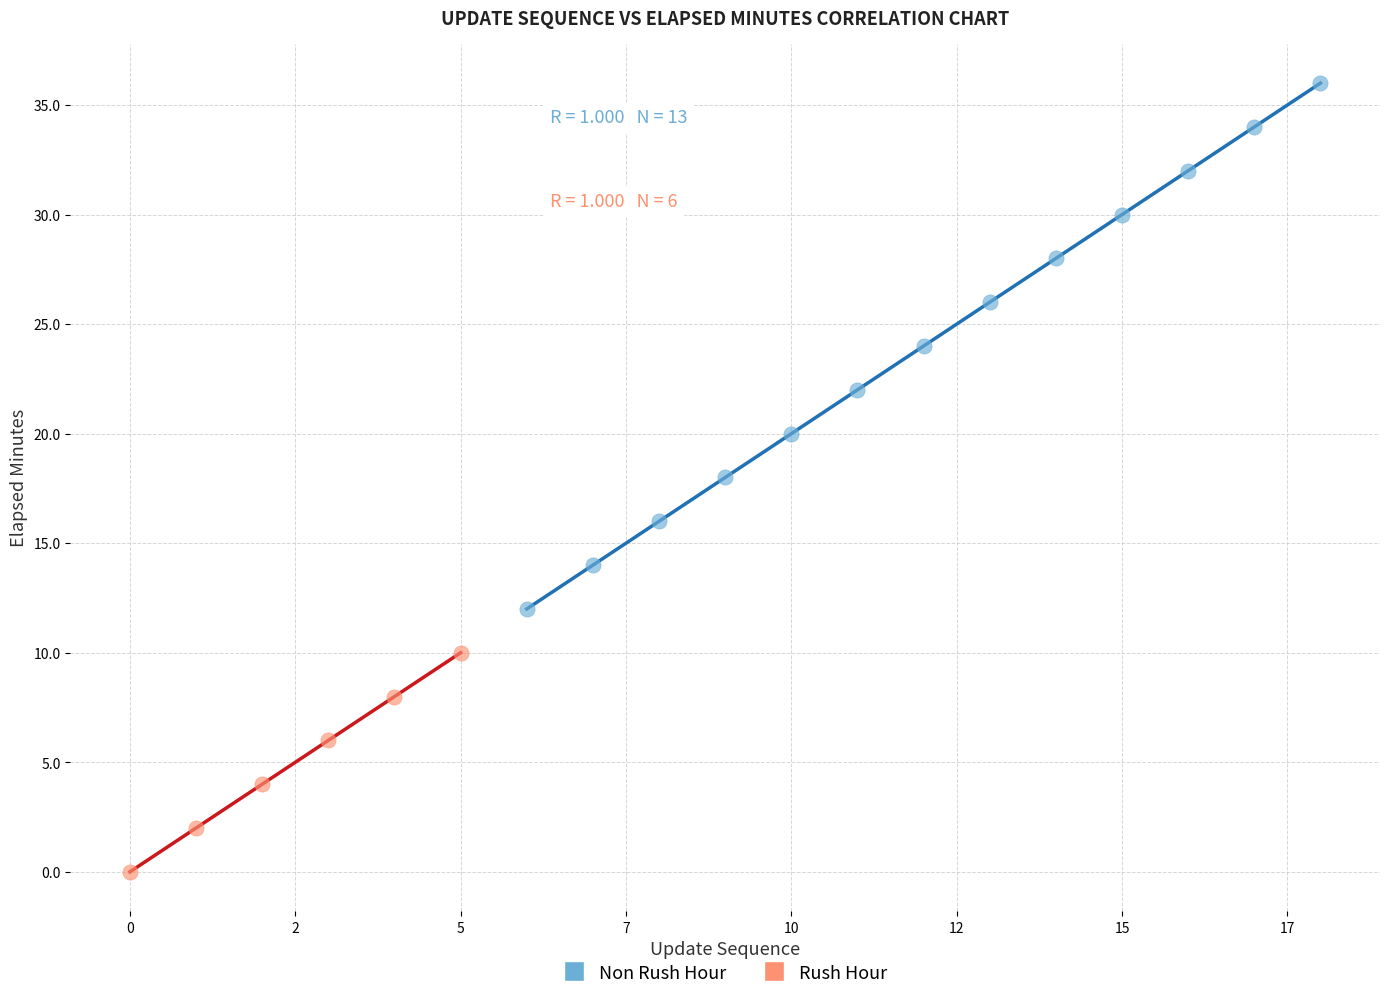

Which series reaches the maximum Y coordinate?

Non Rush Hour